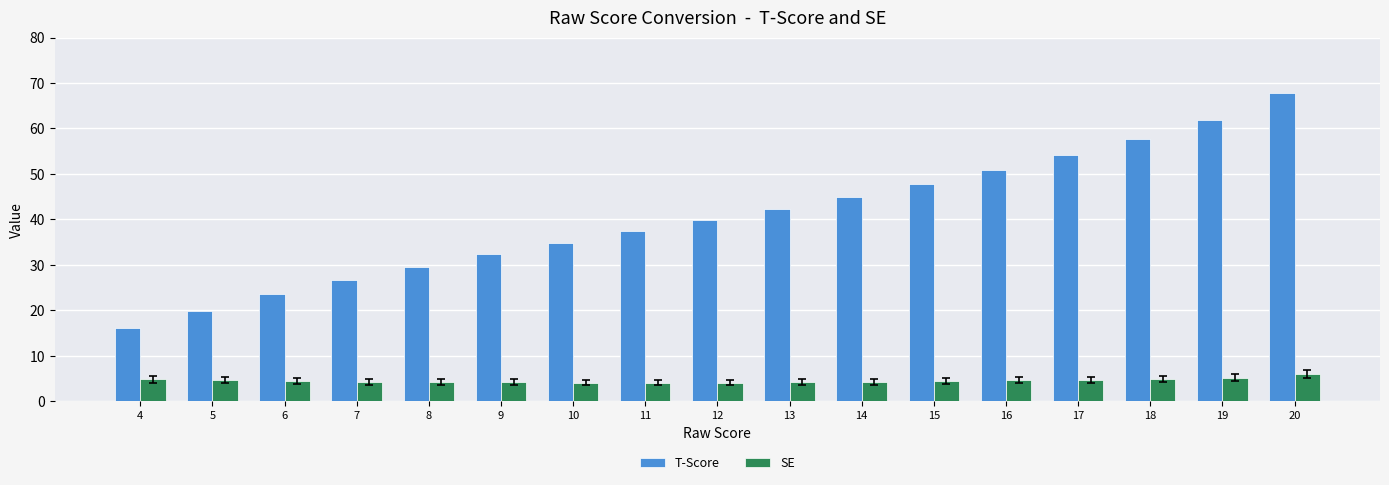

At 7, list the series in order from largest to smallest.

T-Score, SE